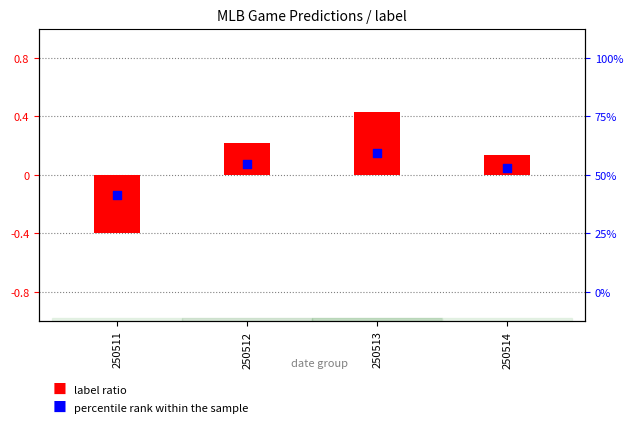

Which series has the largest total across all categories?

label ratio